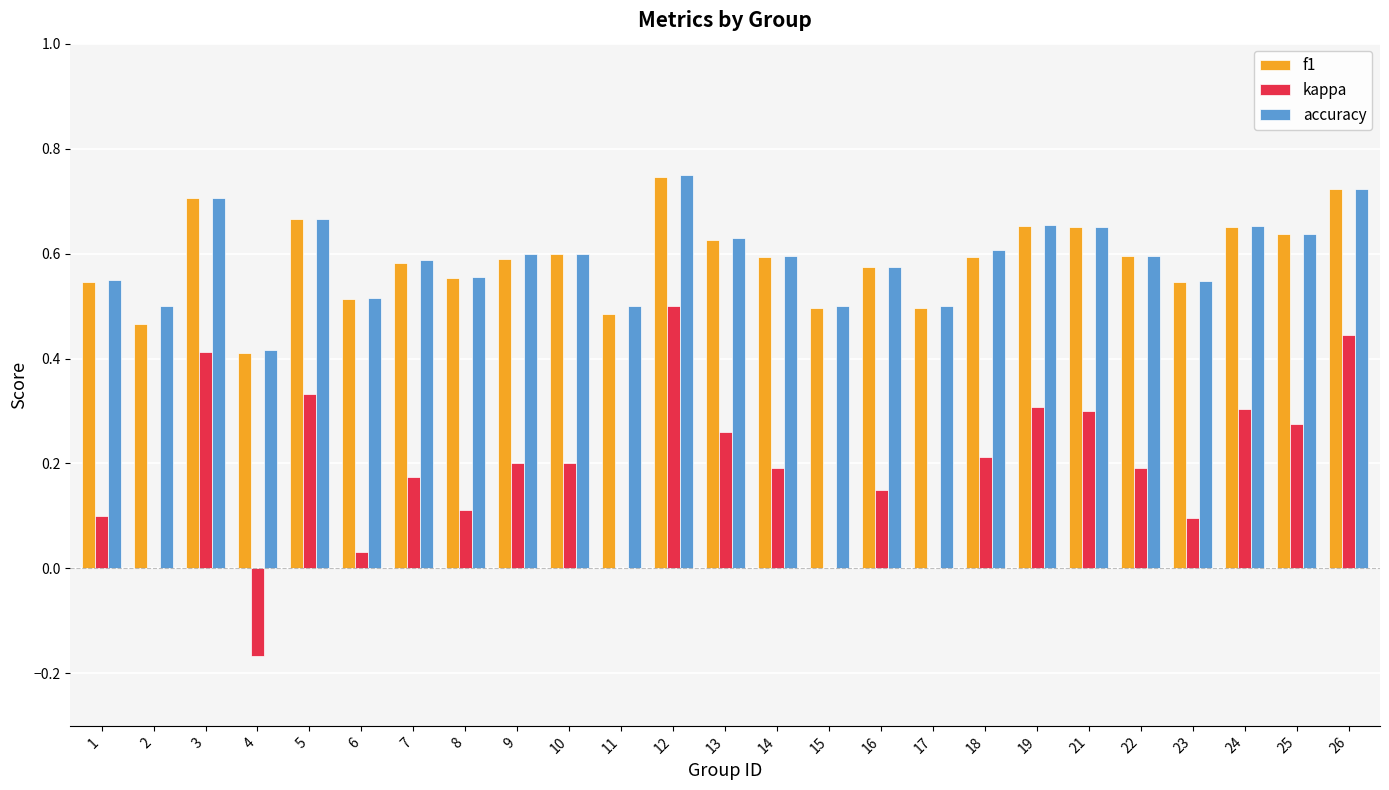

Which series changed the most between 7 and 23?

kappa